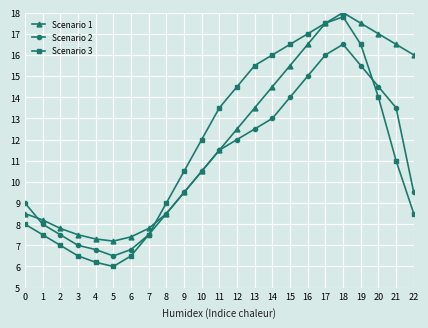

Which series has the largest total across all categories?

Scenario 1